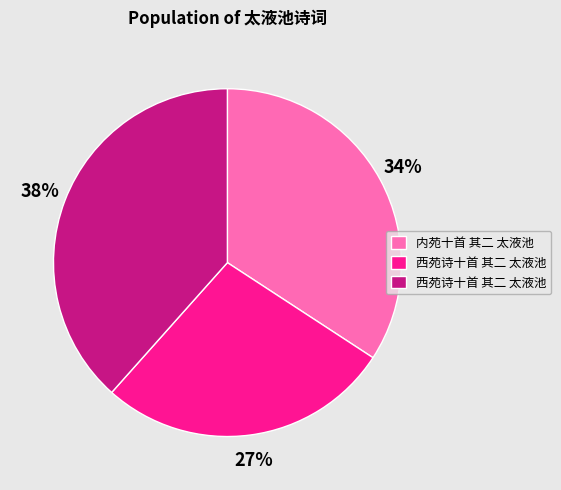

Is there a majority slice in this chart?

No